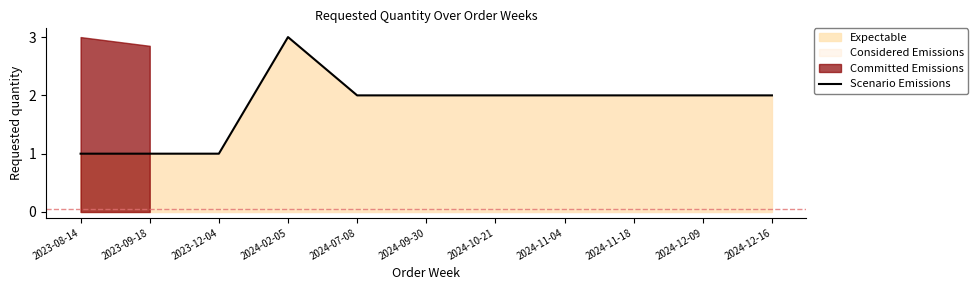

What is the difference between the second highest and second lowest values?

1